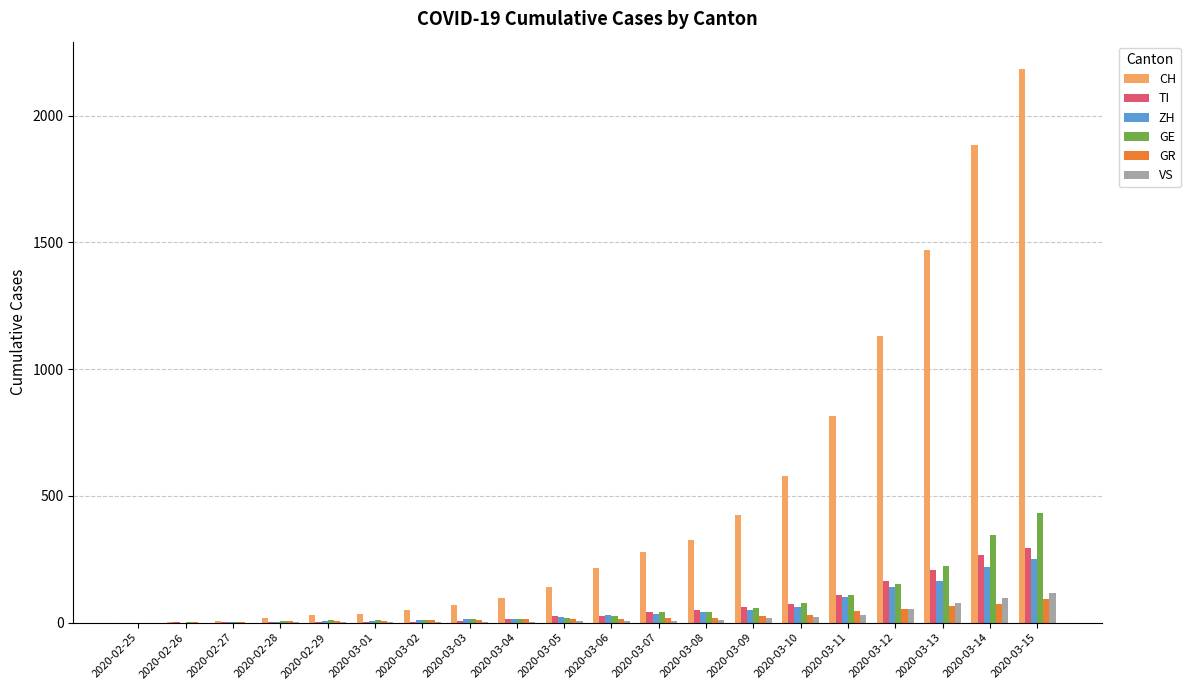

Are the bars horizontal?

No